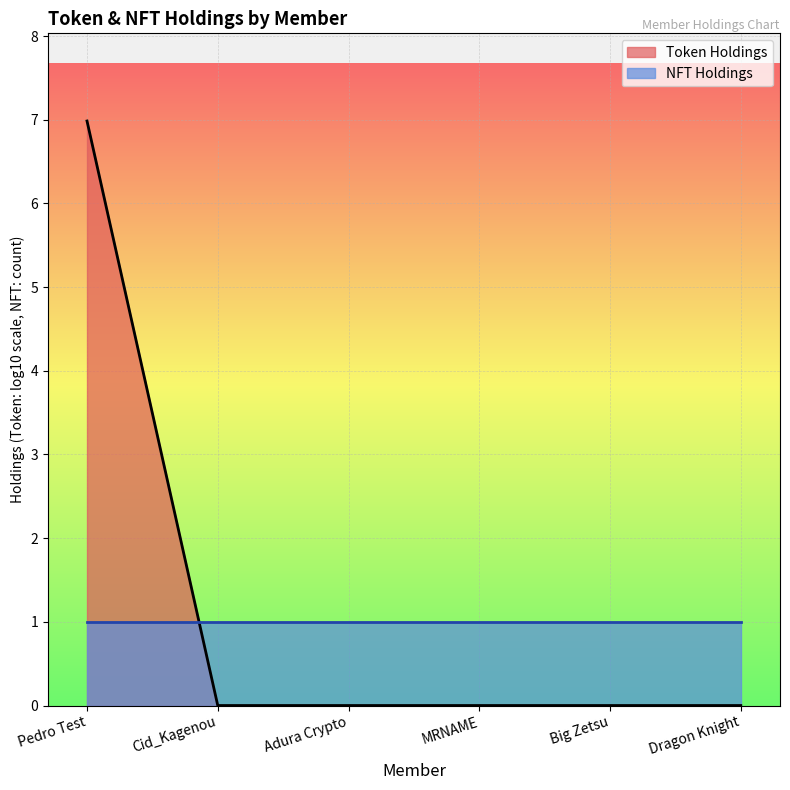

What position from the left is Dragon Knight?

6